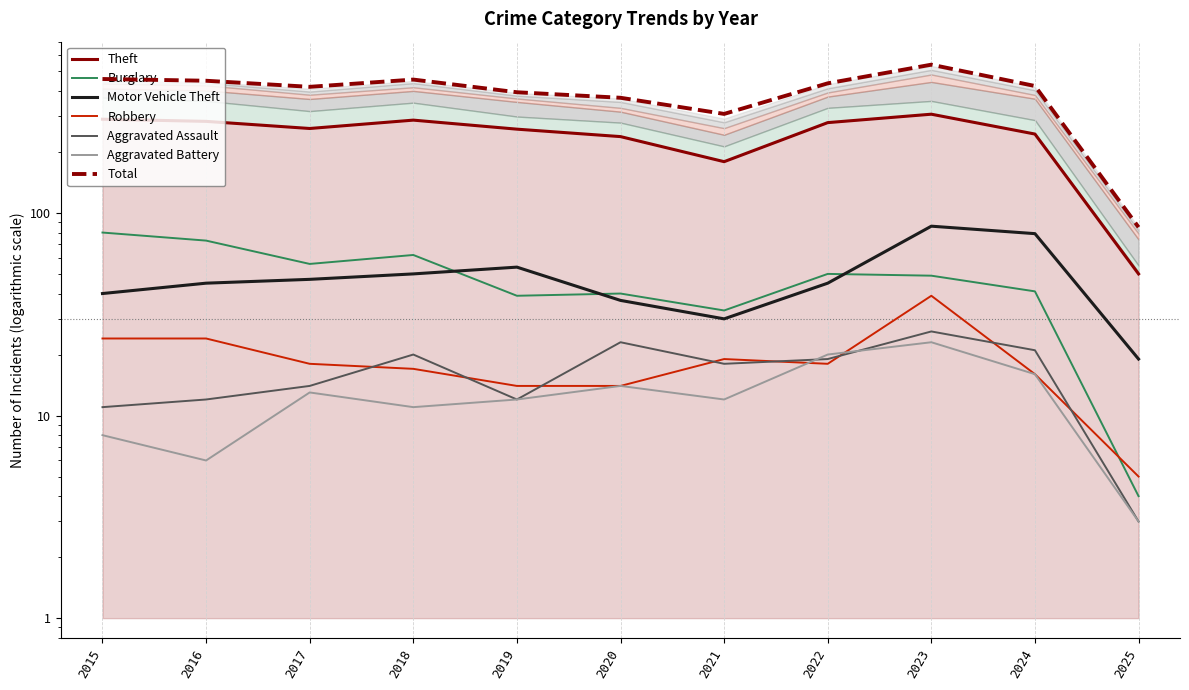

Which series has the largest range (max minus min)?

Theft